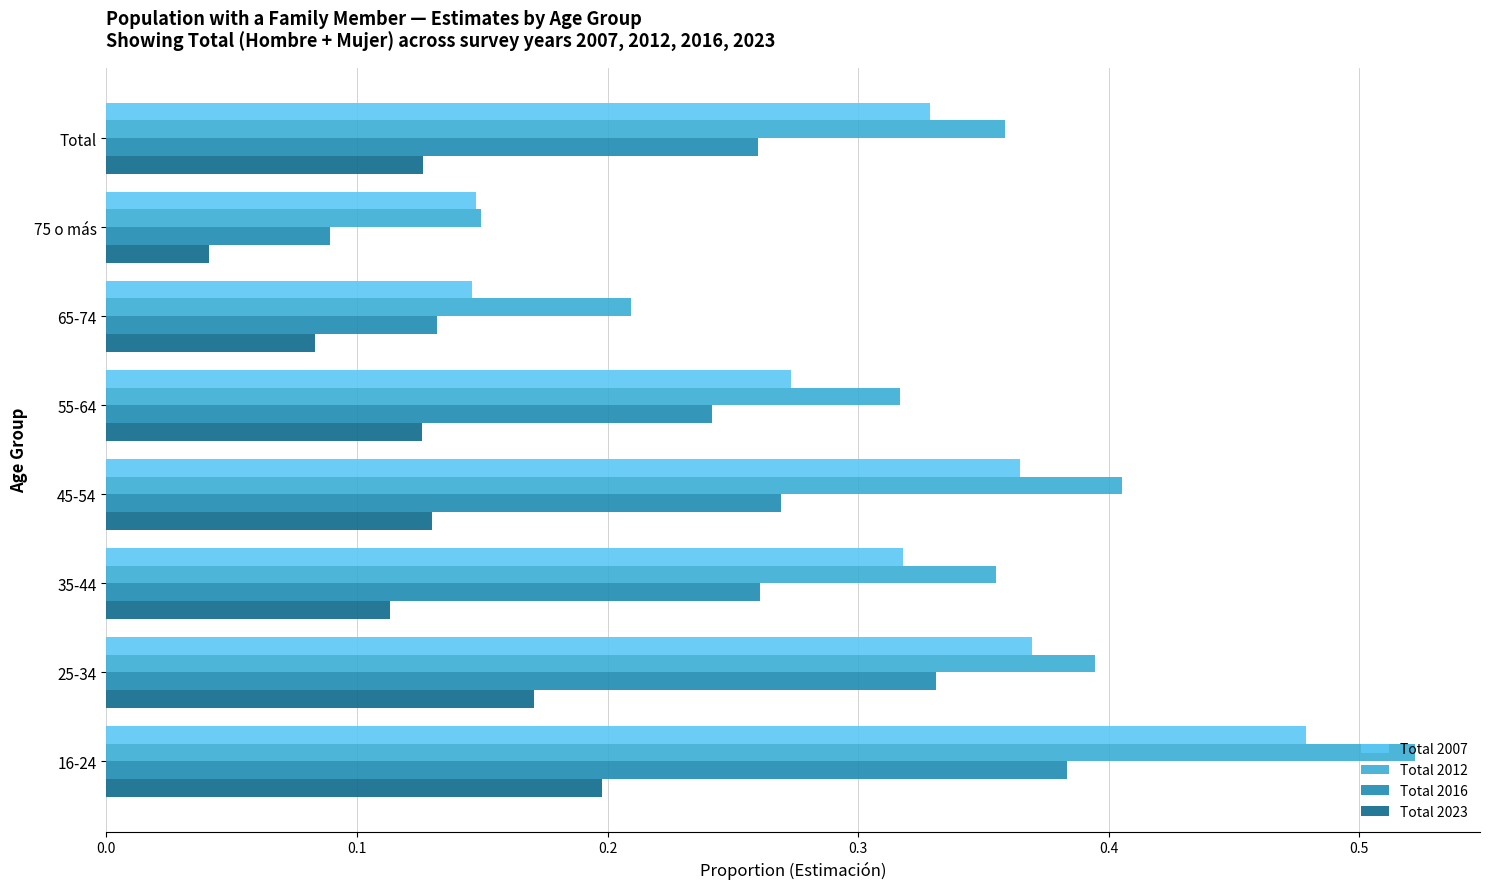

Which category has the highest value in the Total 2016 series?

16-24